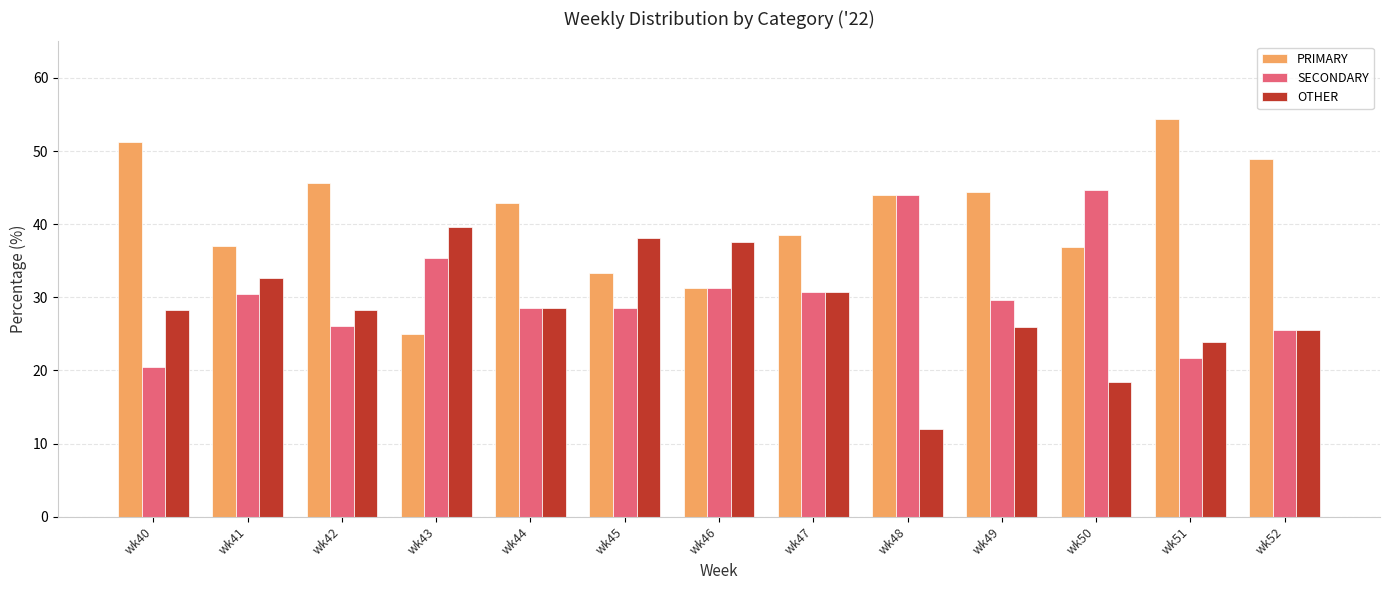

At how many categories does at least one series exceed 12?

13